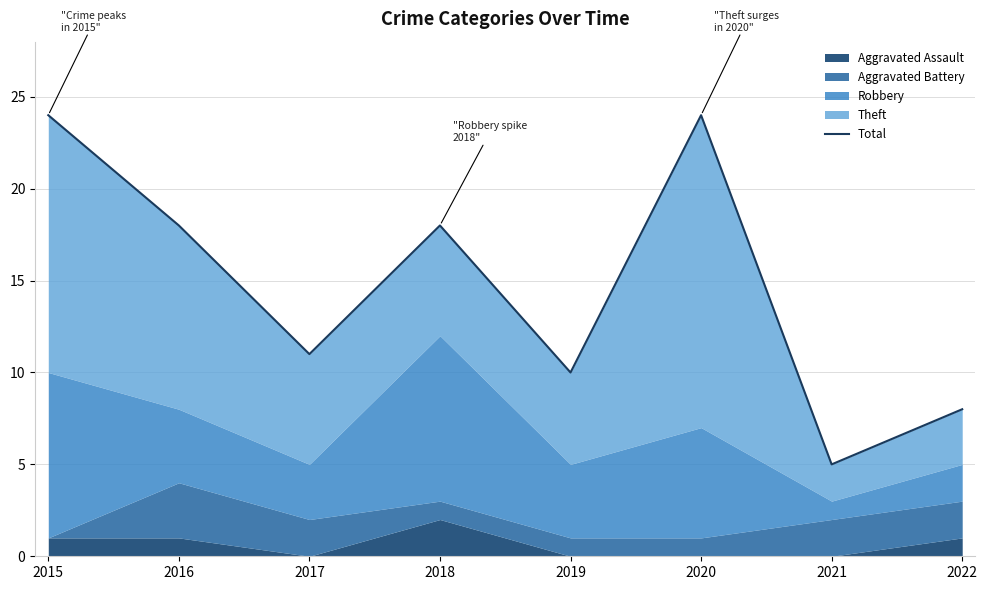

What is the smallest value displayed?

5